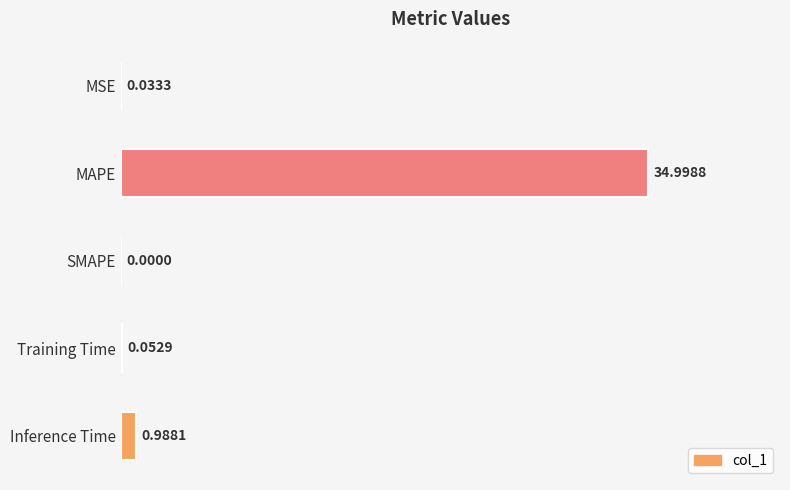

How many values are above zero?

4